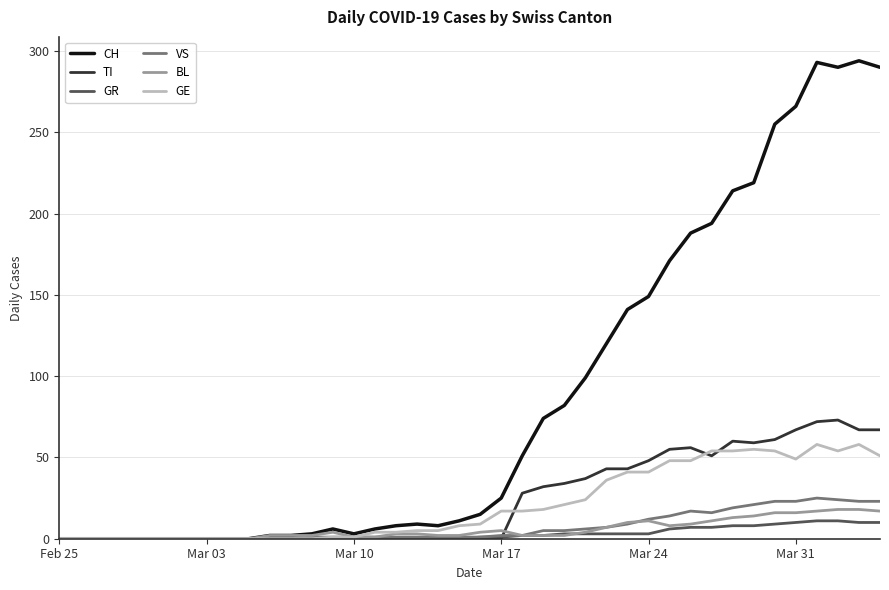

What are all the series names shown in the legend?

CH, TI, GR, VS, BL, GE